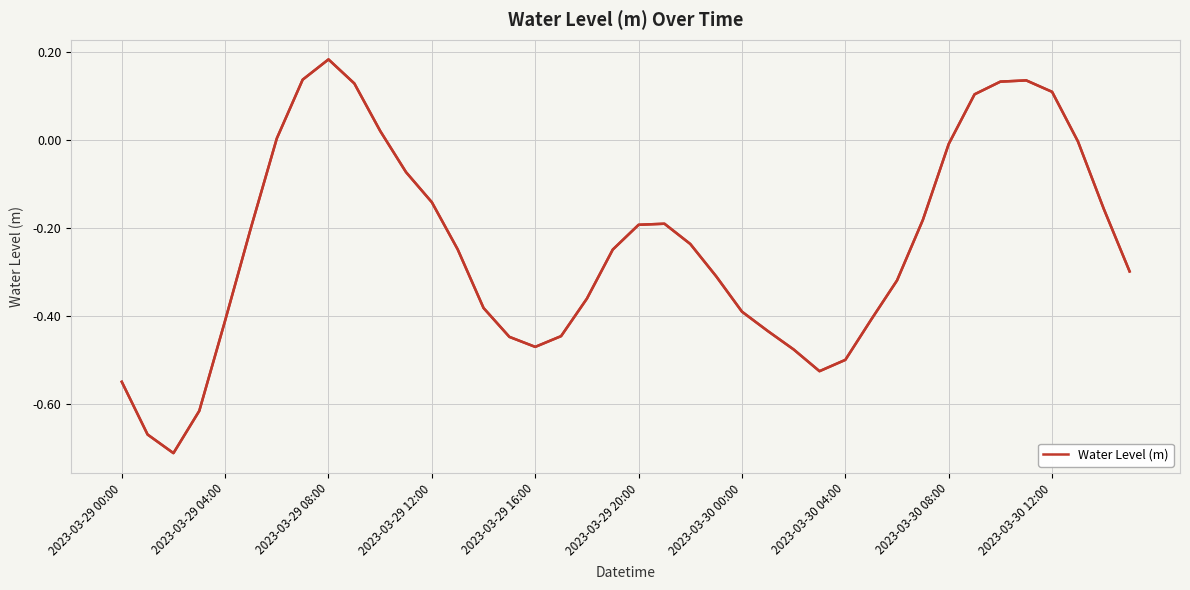

What is the greatest value displayed?

0.2